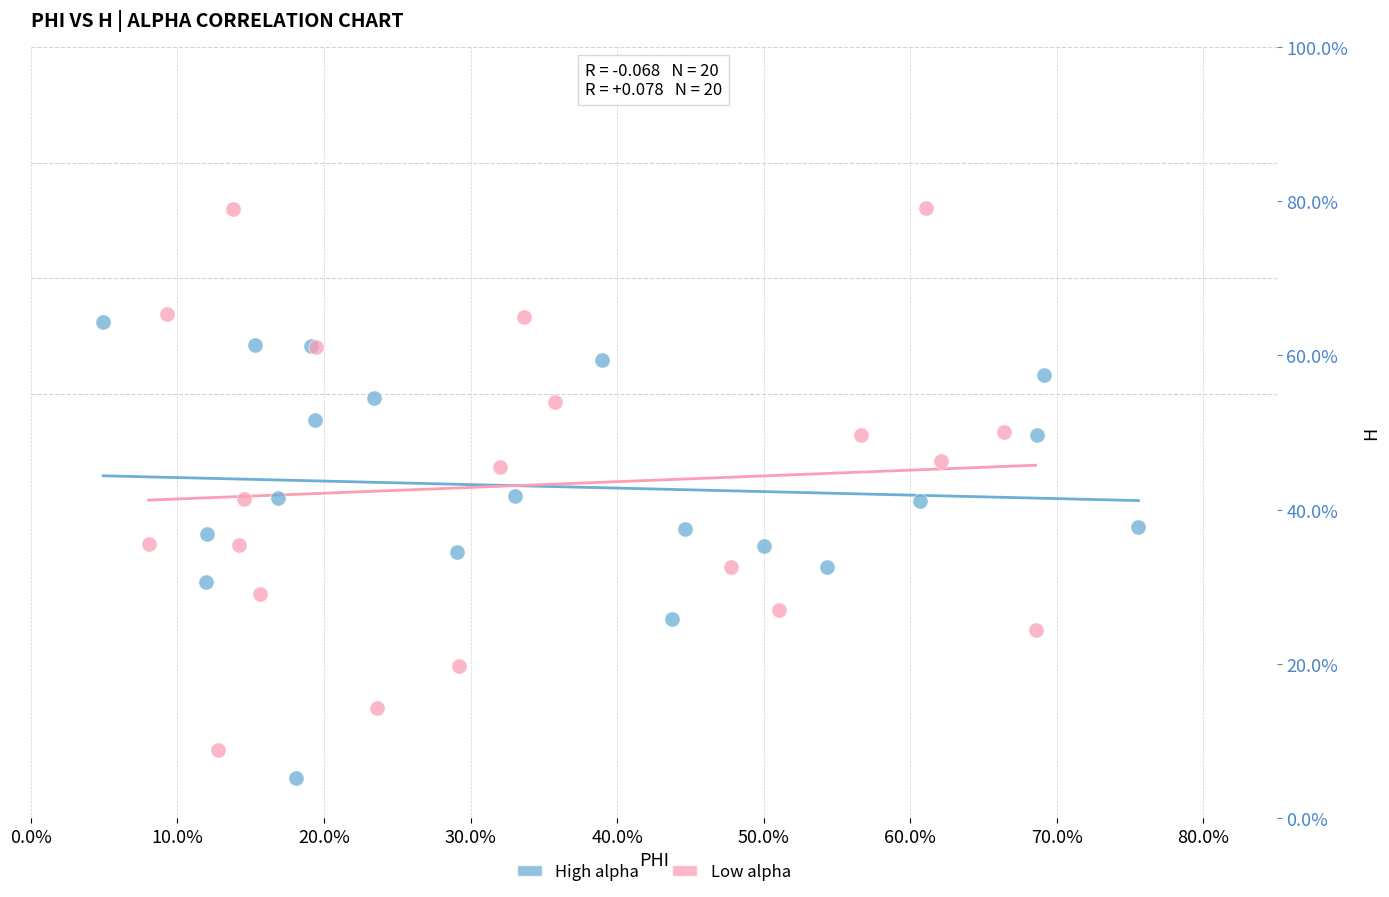

What are all the series names shown in the legend?

High alpha, Low alpha